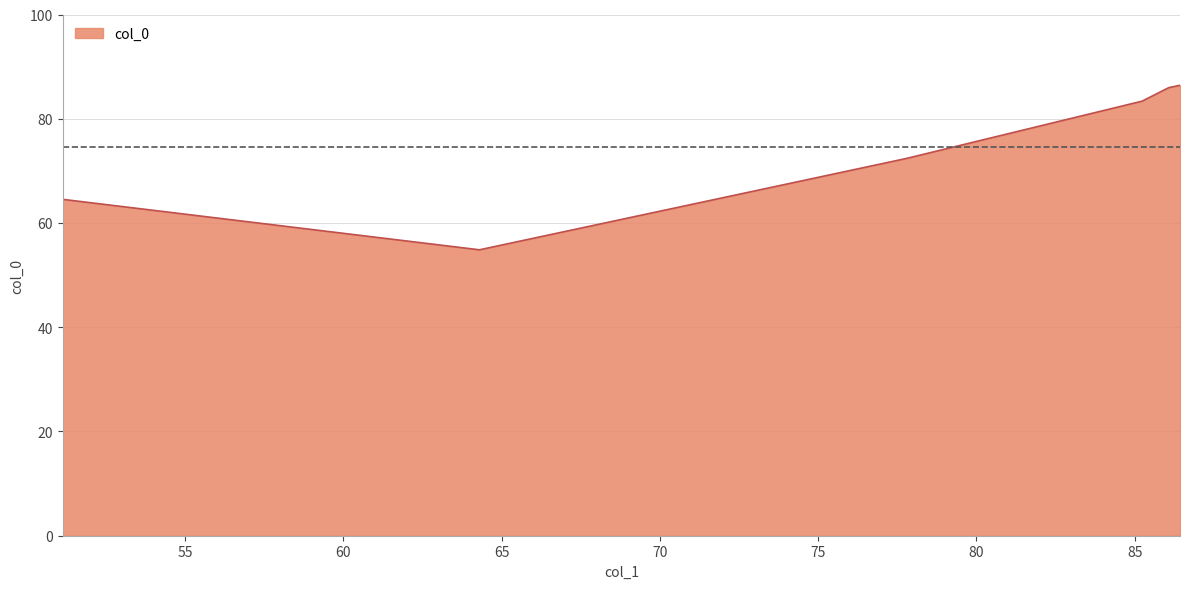

How many values are below 83?

3